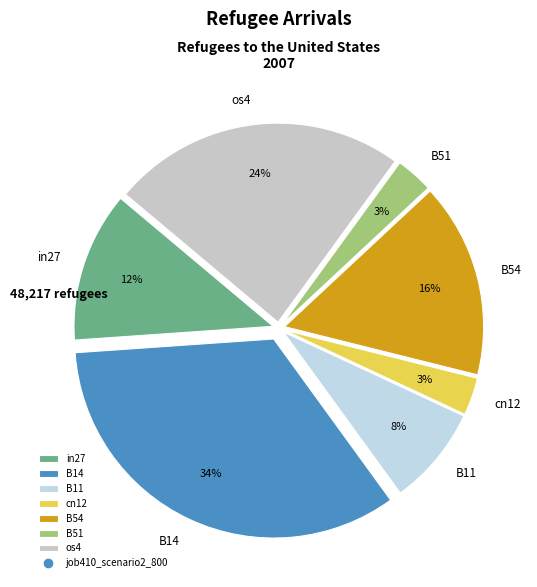

Is there a majority slice in this chart?

No